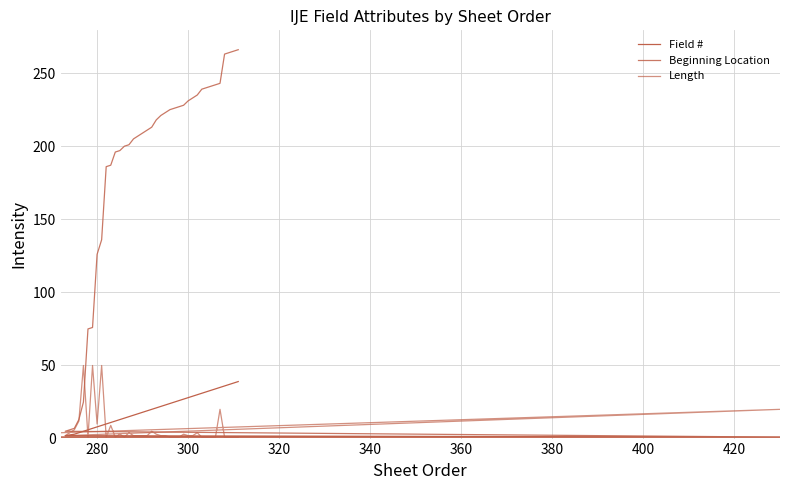

True or false: Length has a value of 1 at 32.

False